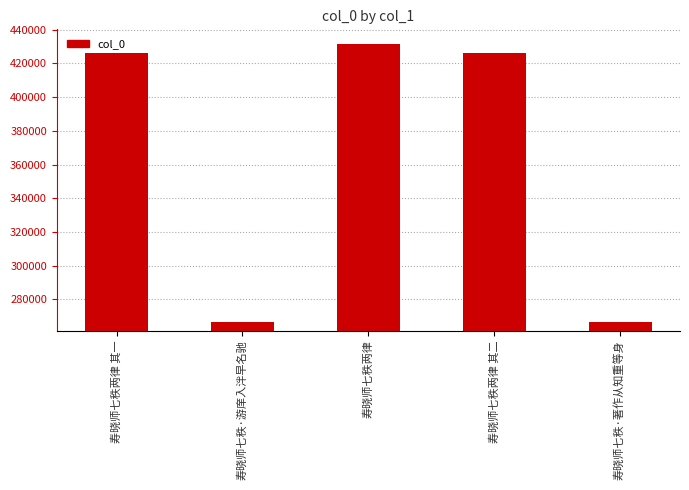

How many categories are shown in the chart?

5